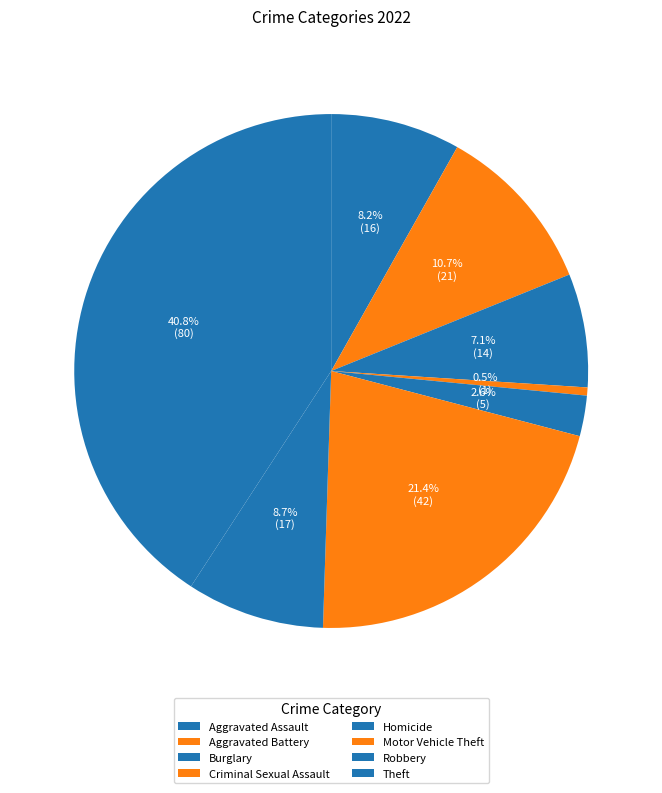

To the nearest percent, what portion does Aggravated Assault represent?

8%